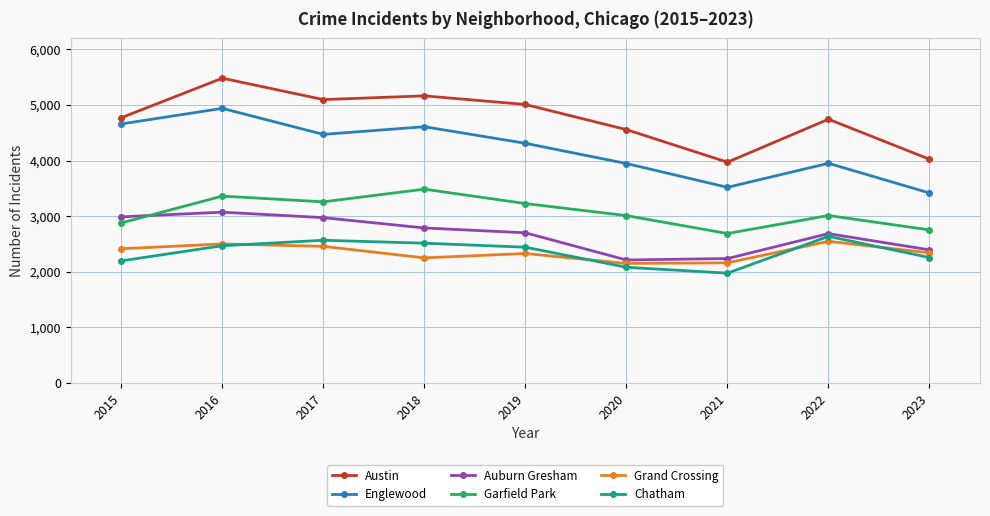

At which category is the sum across all series the highest?

2016